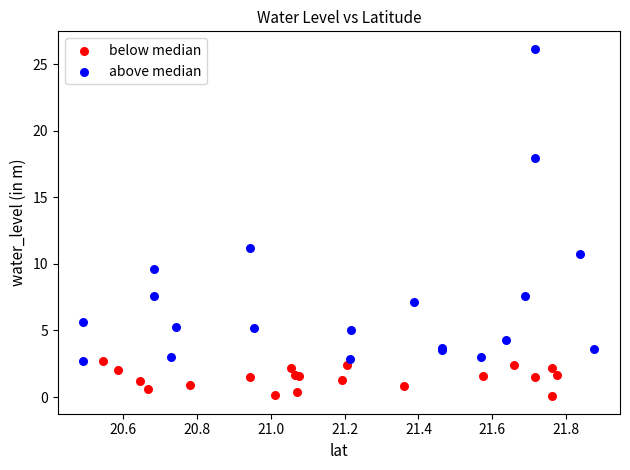

Which series contains the lowest Y value?

below median